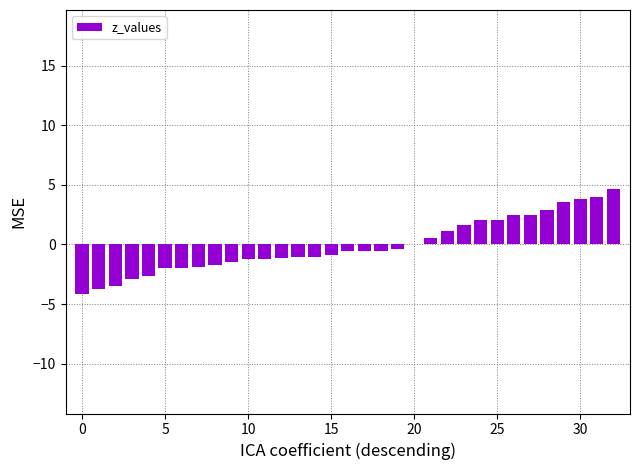

What is the greatest value displayed?

4.7